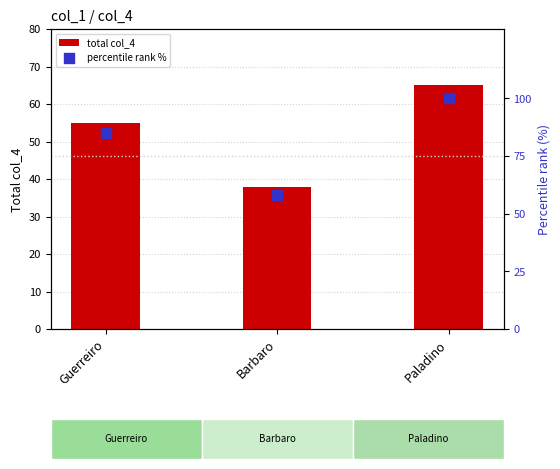

What is the total value across all series at Paladino?

165